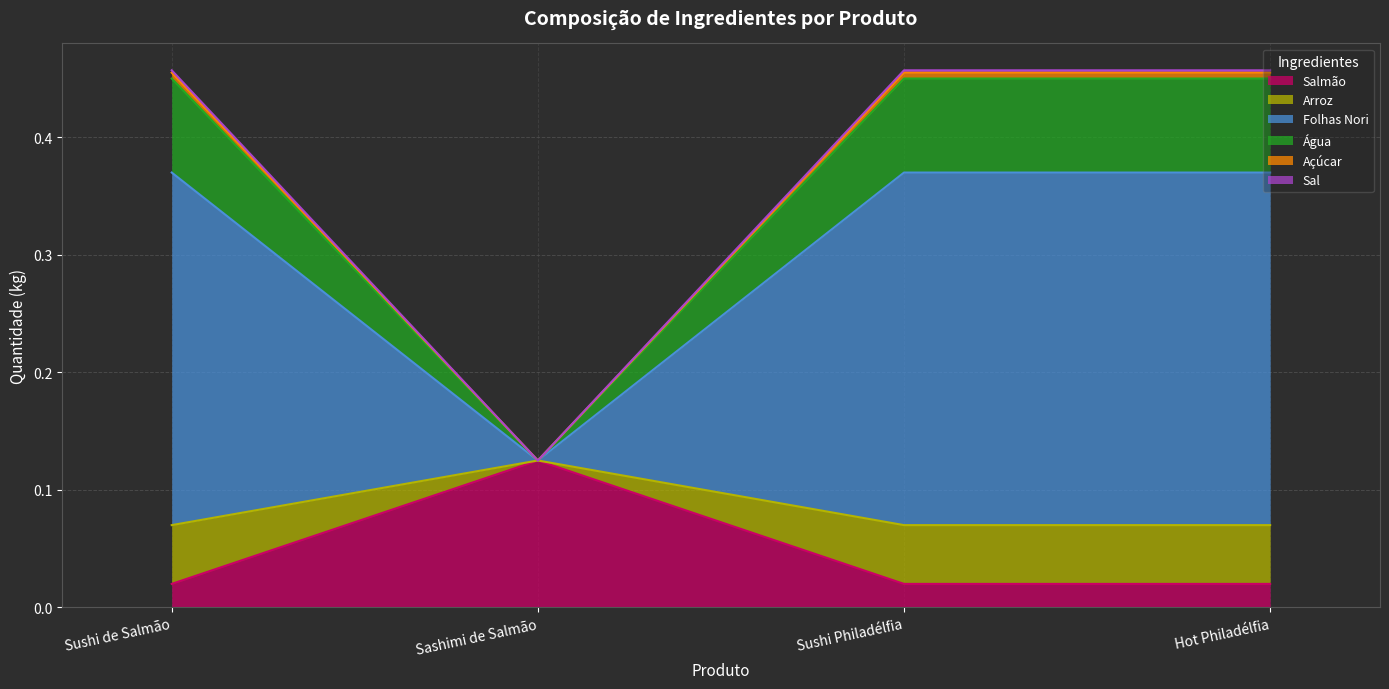

True or false: Arroz and Açúcar cross at least once.

False